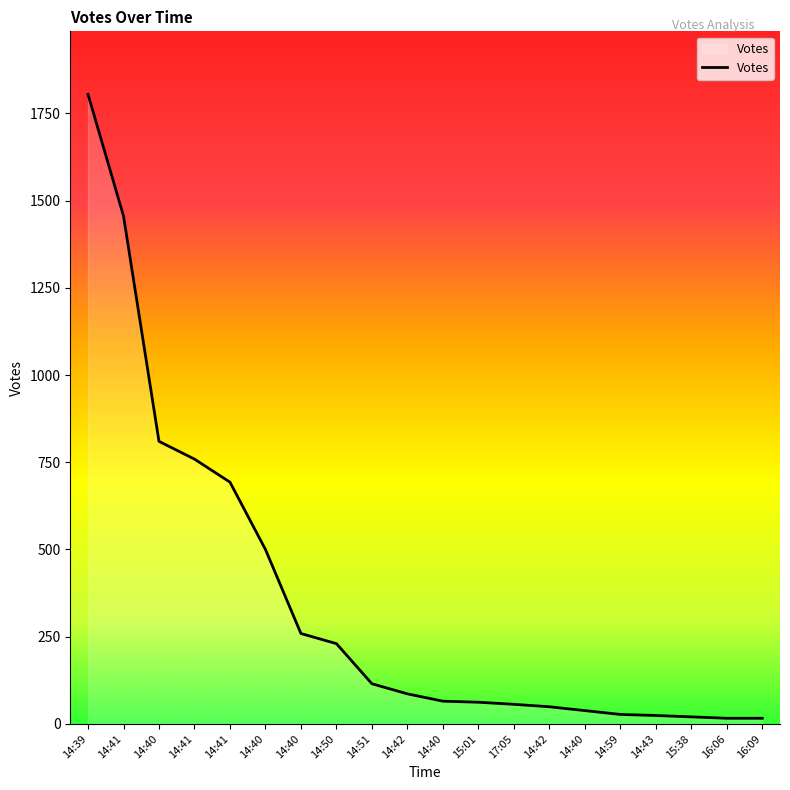

What is the change in value from 14:40 to 15:38?

-18